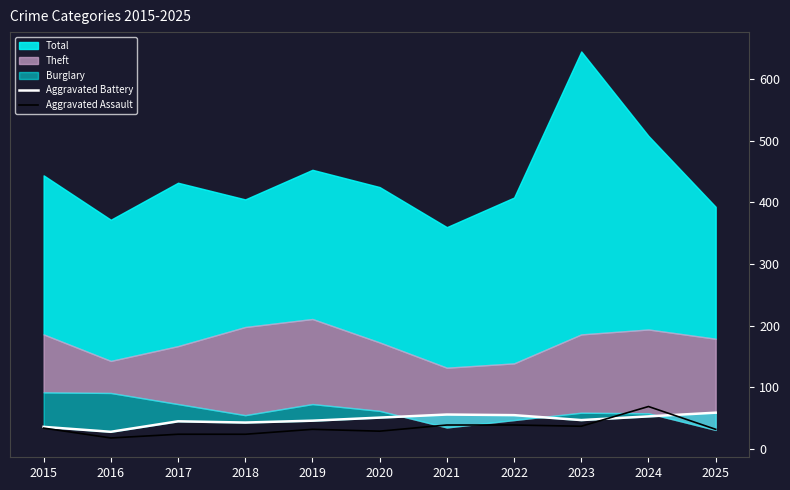

The value of Aggravated Assault at 2025 is 32. True or false?

True